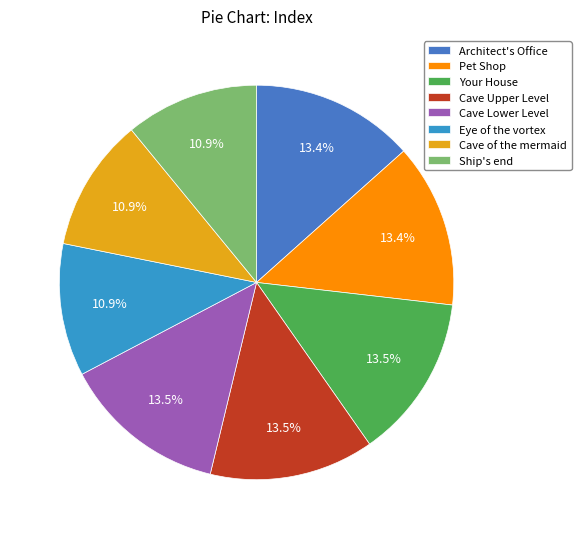

Is there a majority slice in this chart?

No